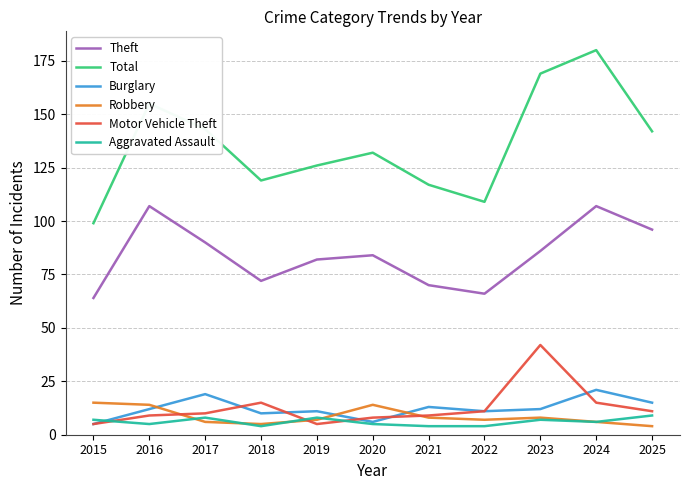

In Motor Vehicle Theft, how many points are lower than both neighbors (excluding endpoints)?

1